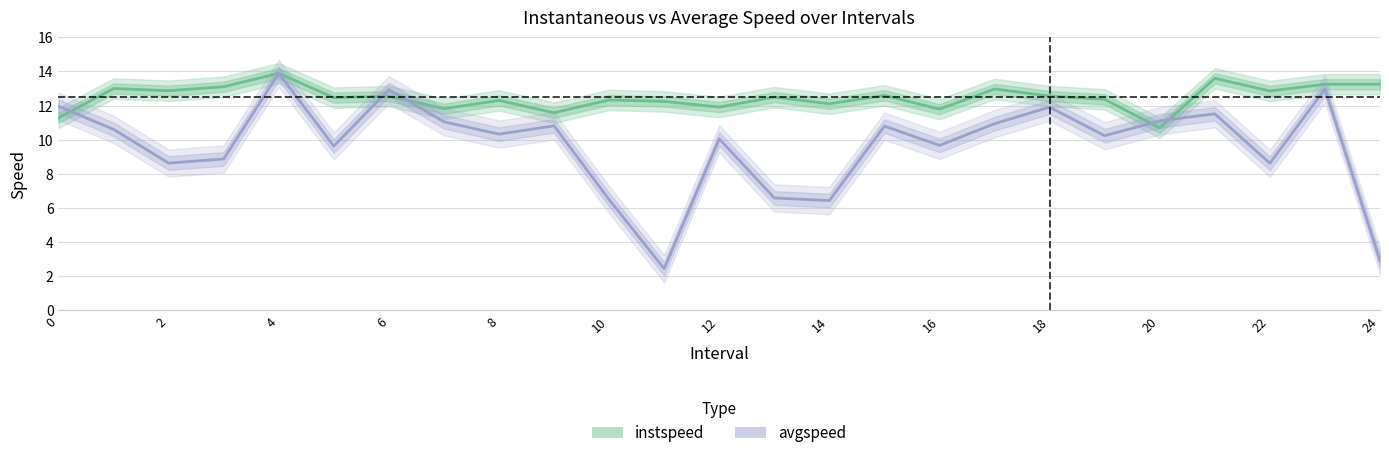

What is the smallest value displayed?

2.4